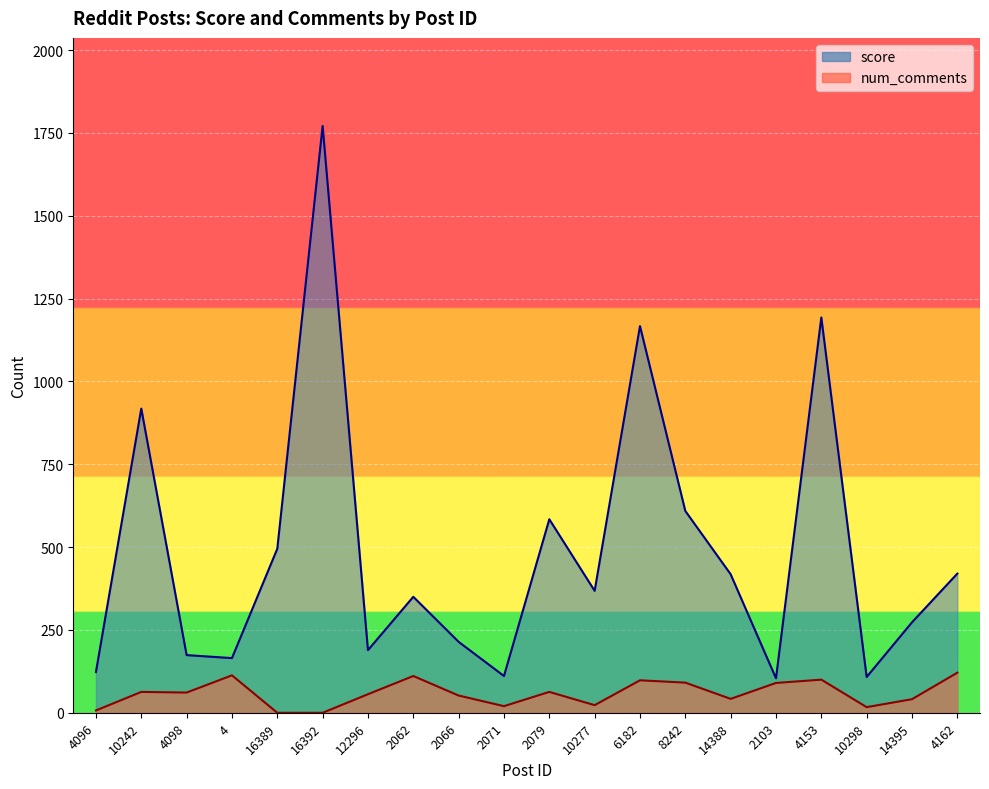

True or false: num_comments and score intersect in this chart.

False